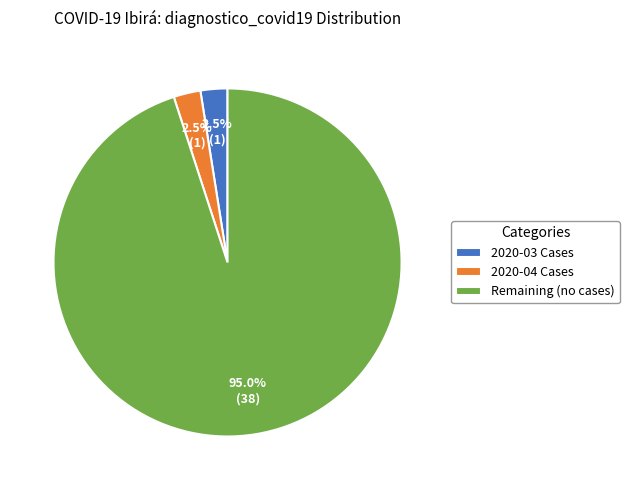

What is the largest slice in the pie chart?

Remaining (no cases)